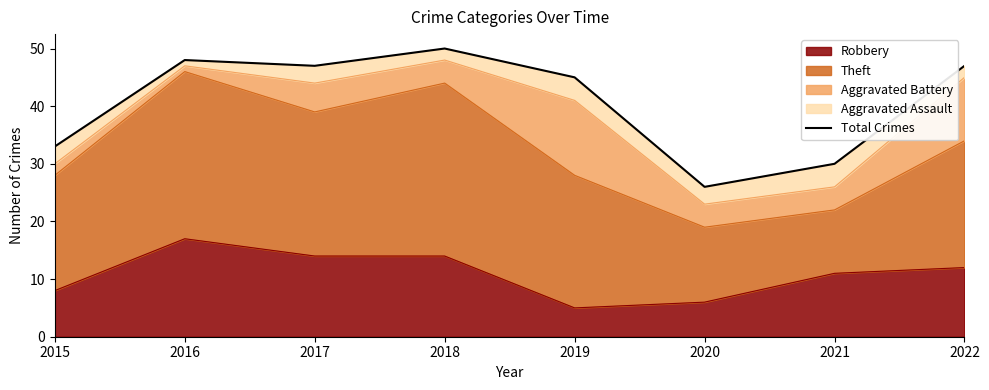

Is it true that the value at 2017 is 47?

True